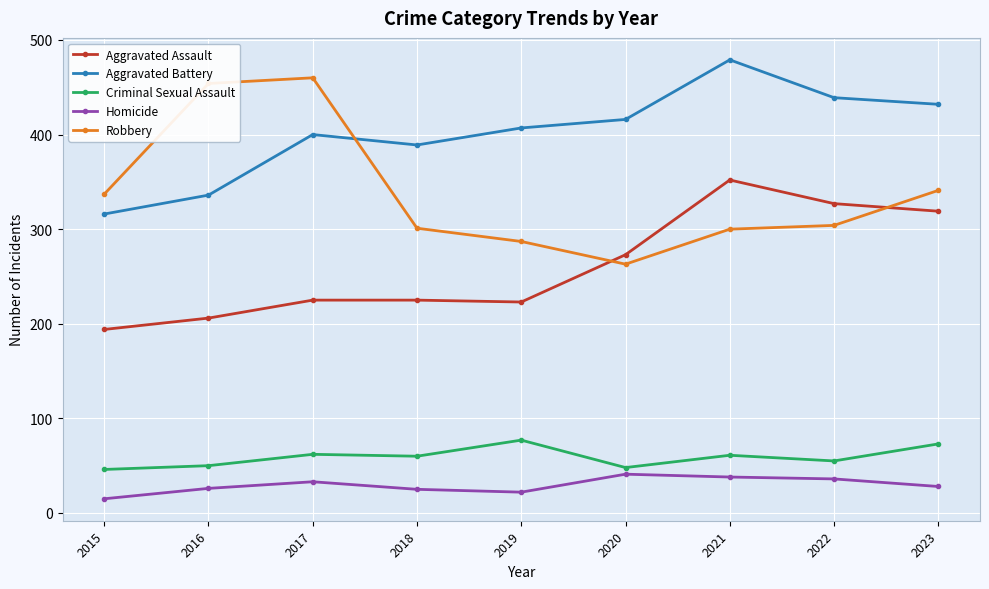

What is the sum of all Robbery values?

3047